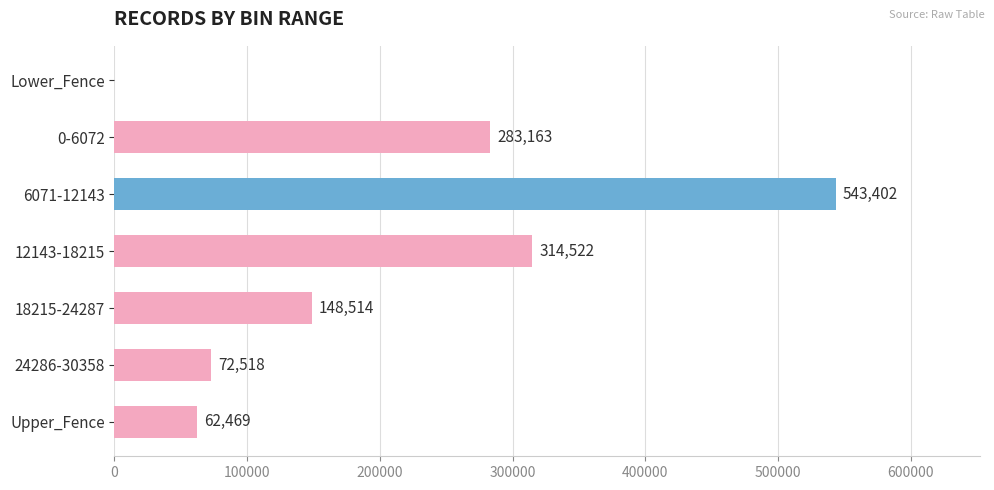

Read the value at 0-6072.

283163